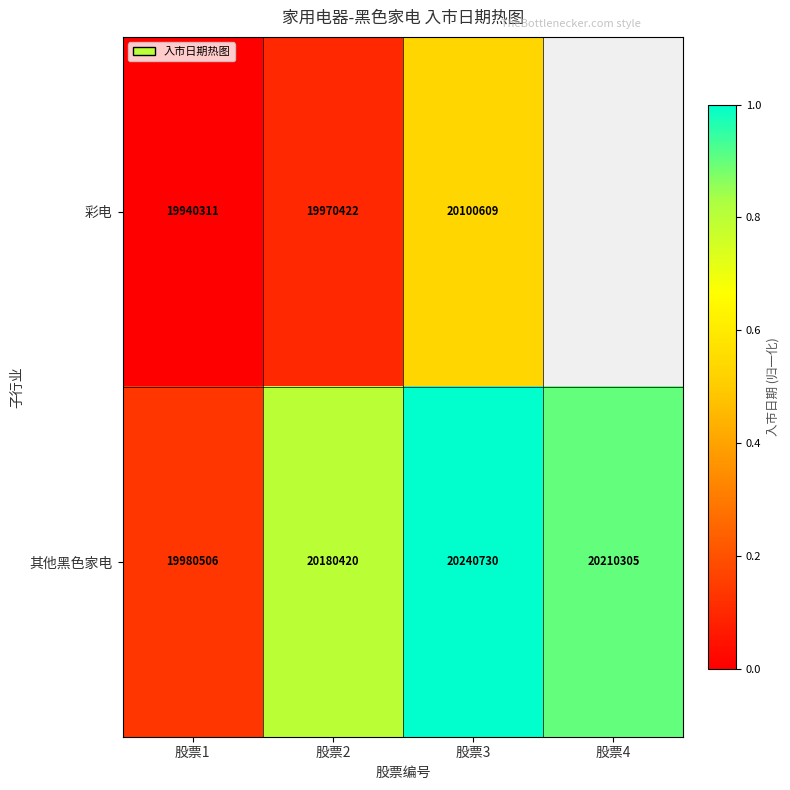

Rank the categories by 其他黑色家电 value from highest to lowest.

股票3, 股票4, 股票2, 股票1